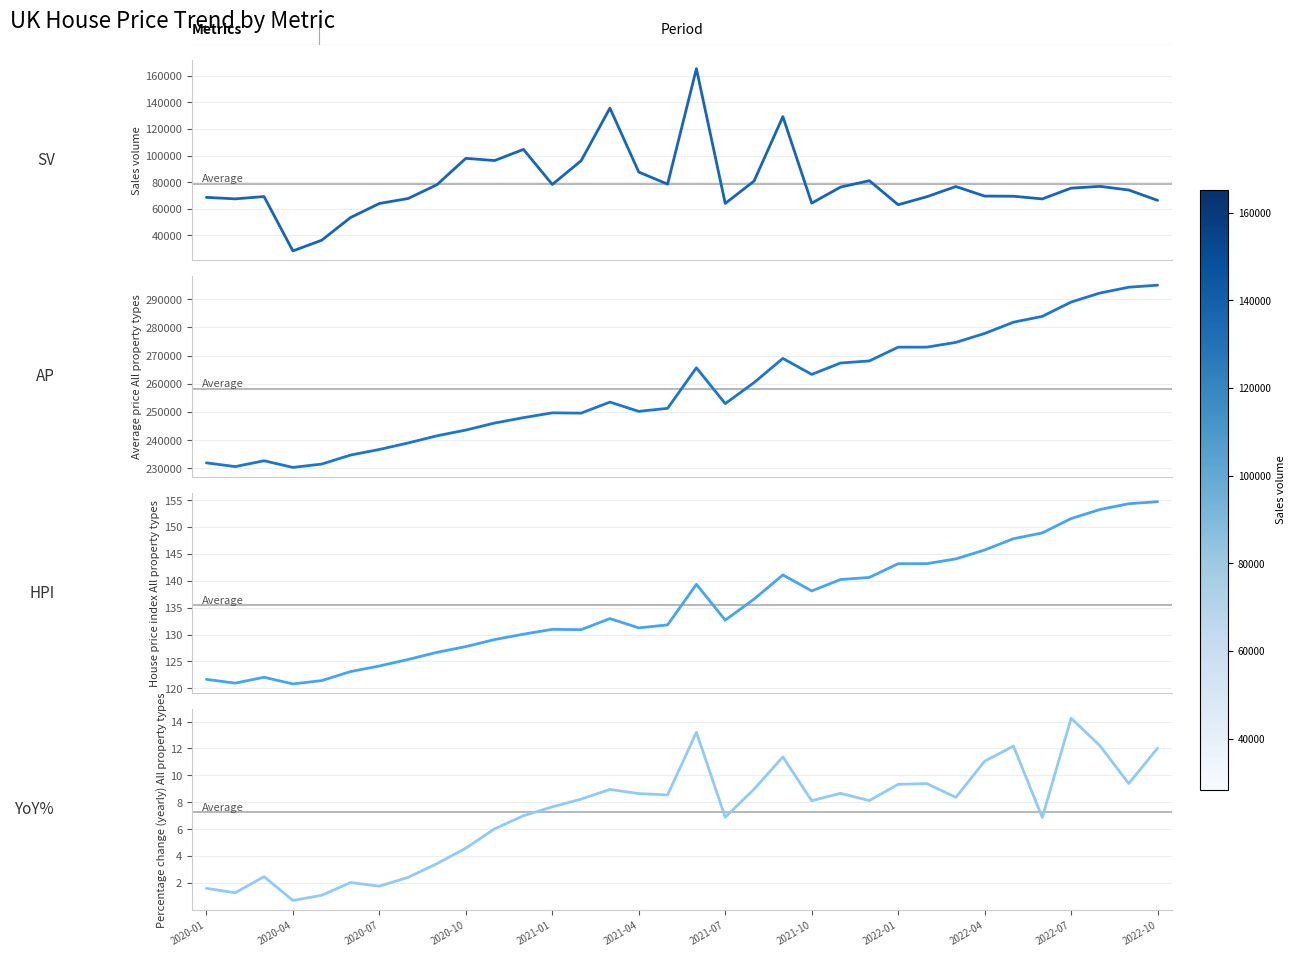

Which series has the largest range (max minus min)?

Sales volume